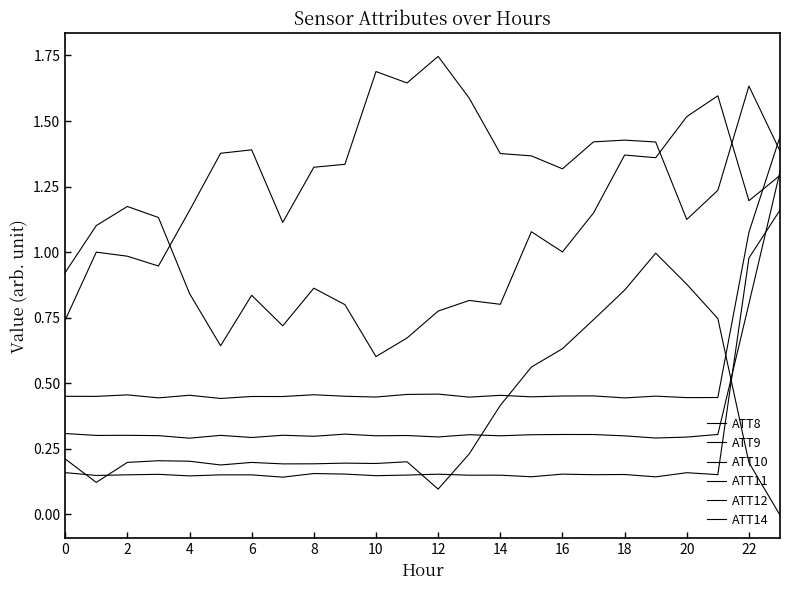

True or false: ATT12 and ATT14 intersect in this chart.

True